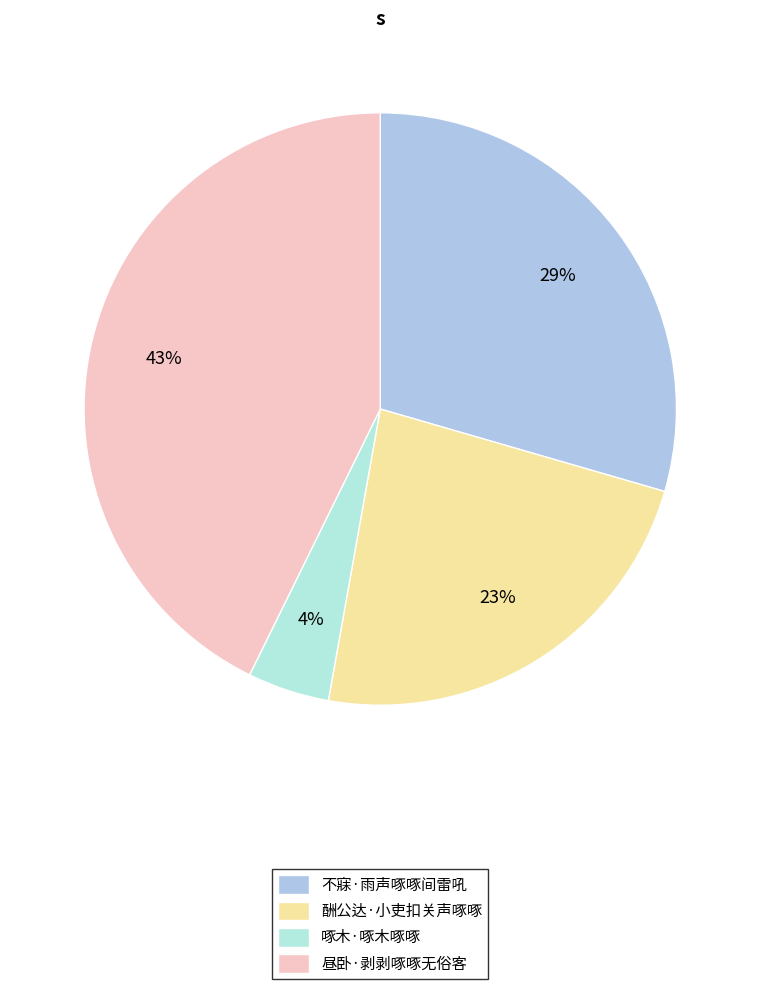

How many slices are in this pie chart?

4